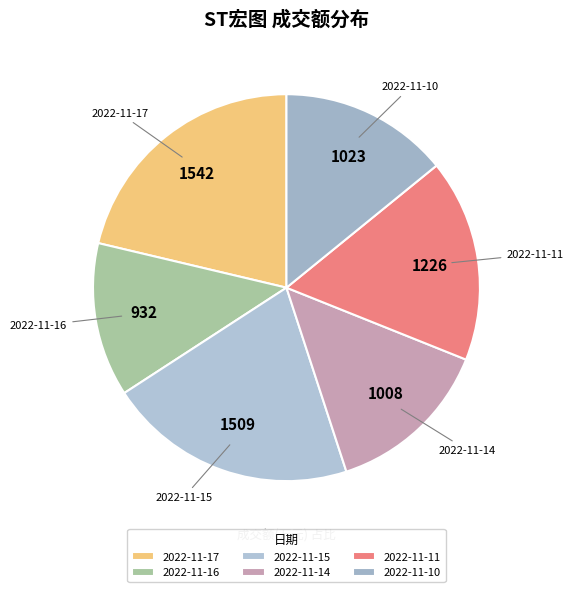

What is the smallest slice in the pie chart?

2022-11-16